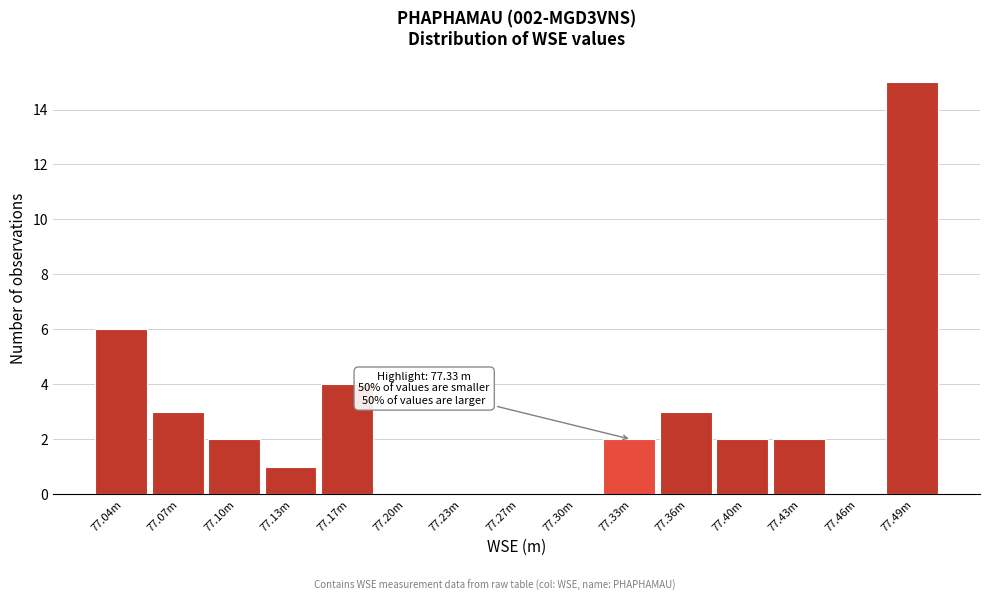

Reading left to right, transcribe all the data shown in this chart.

77.04m=6	77.07m=3	77.10m=2	77.13m=1	77.17m=4	77.20m=0	77.23m=0	77.27m=0	77.30m=0	77.33m=2	77.36m=3	77.40m=2	77.43m=2	77.46m=0	77.49m=15